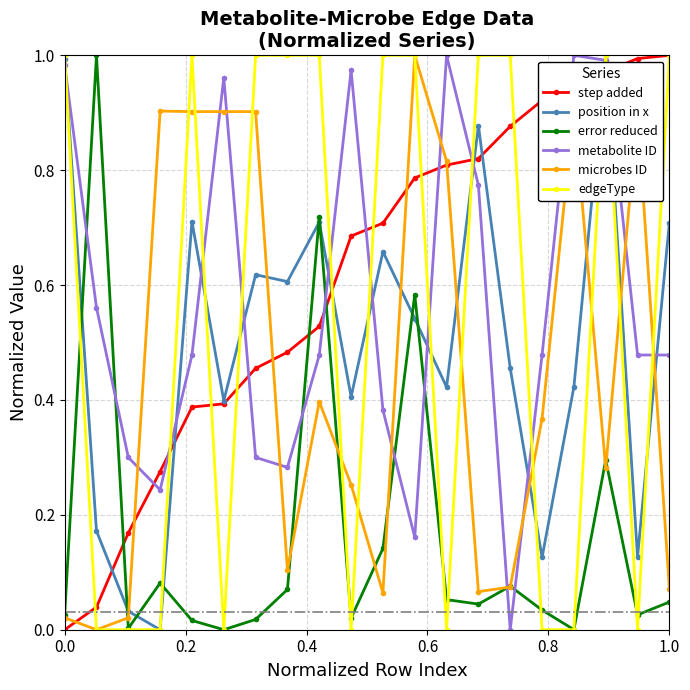

Which series ends up on top after the final intersection of metabolite ID and error reduced?

metabolite ID